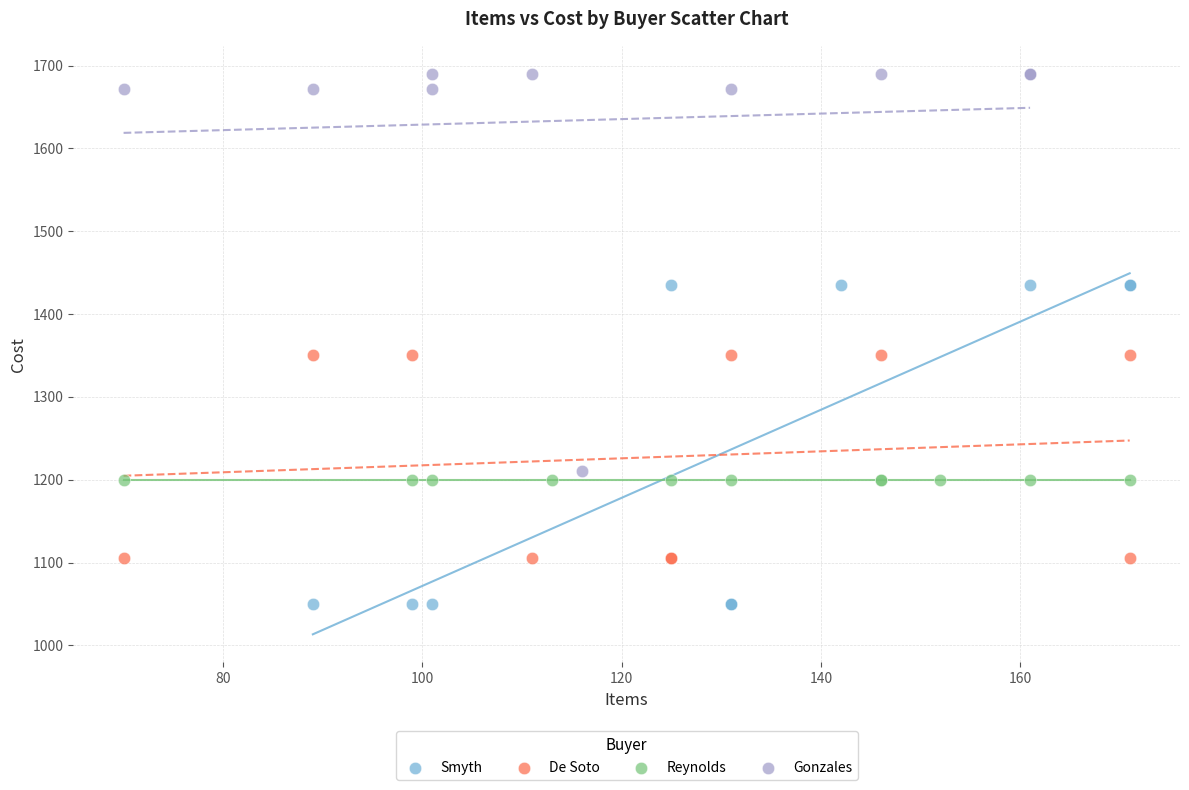

Which series reaches the maximum Y coordinate?

Gonzales